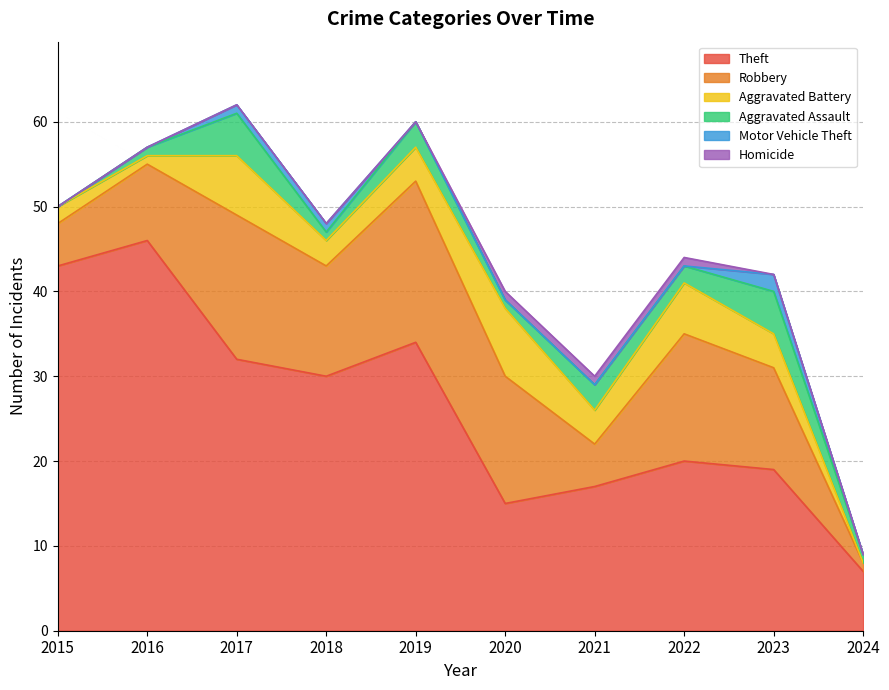

What is the spread (max minus min) of values at 2019?

34